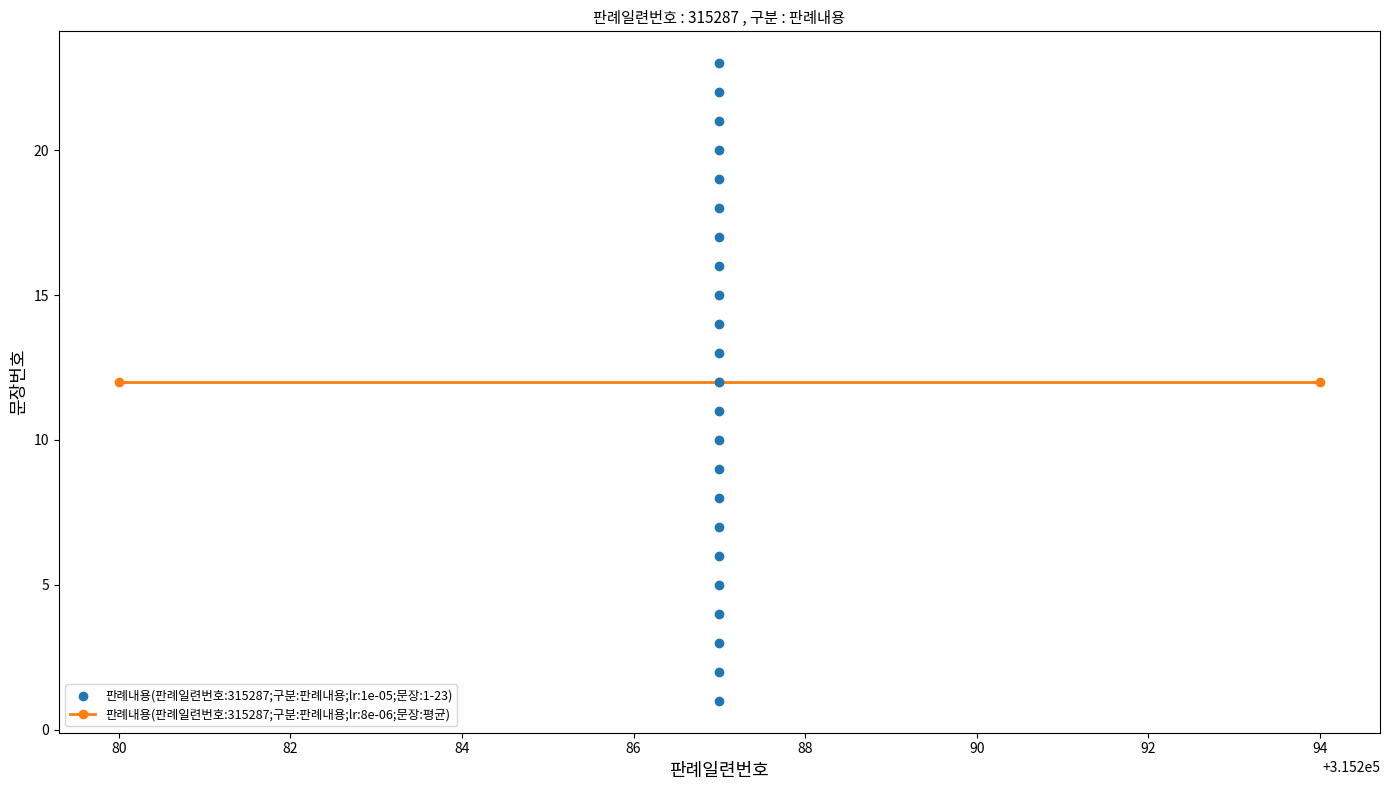

What is the ratio of the value at 11 to the value at 6?

1.8